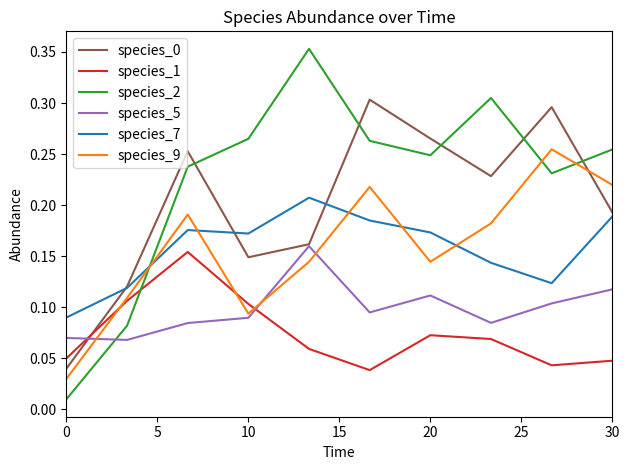

Which series has the largest range (max minus min)?

species_2